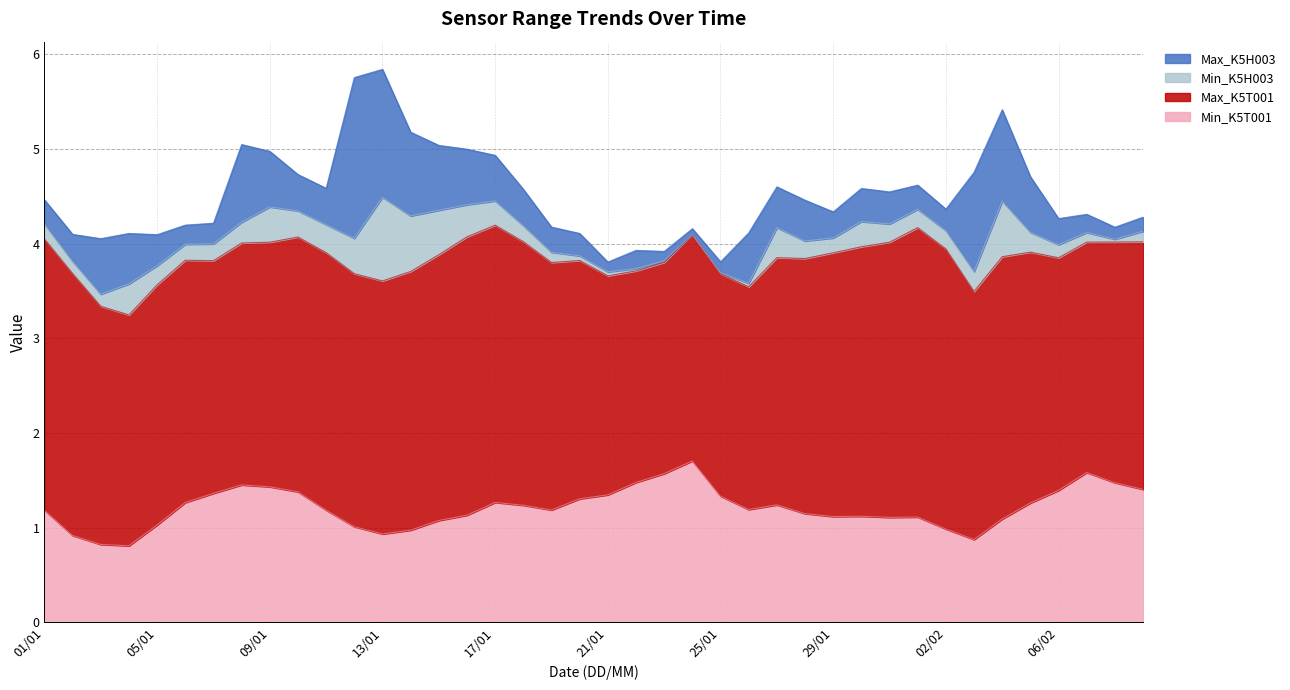

At how many categories does at least one series exceed 1?

40